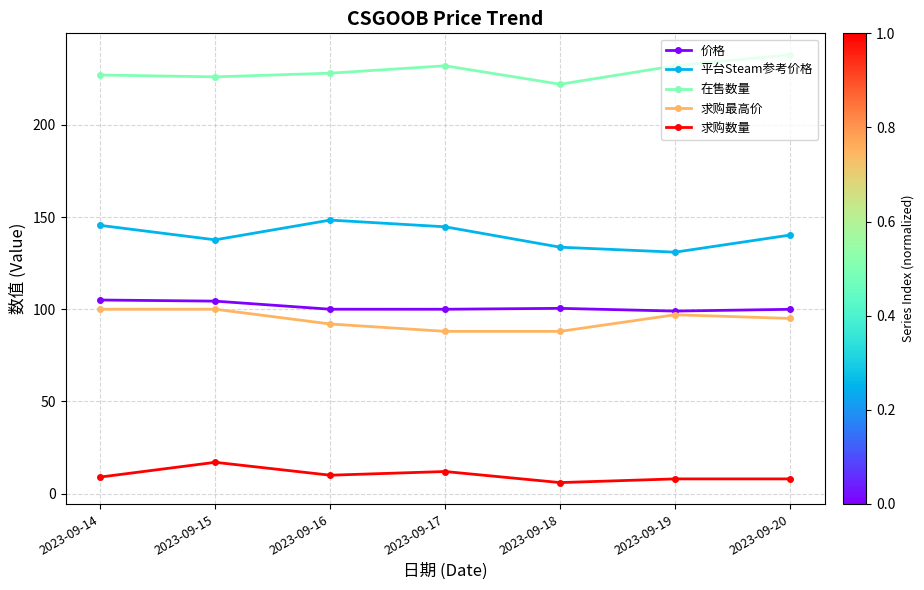

Between 2023-09-16 and 2023-09-18, which series saw the biggest shift?

平台Steam参考价格